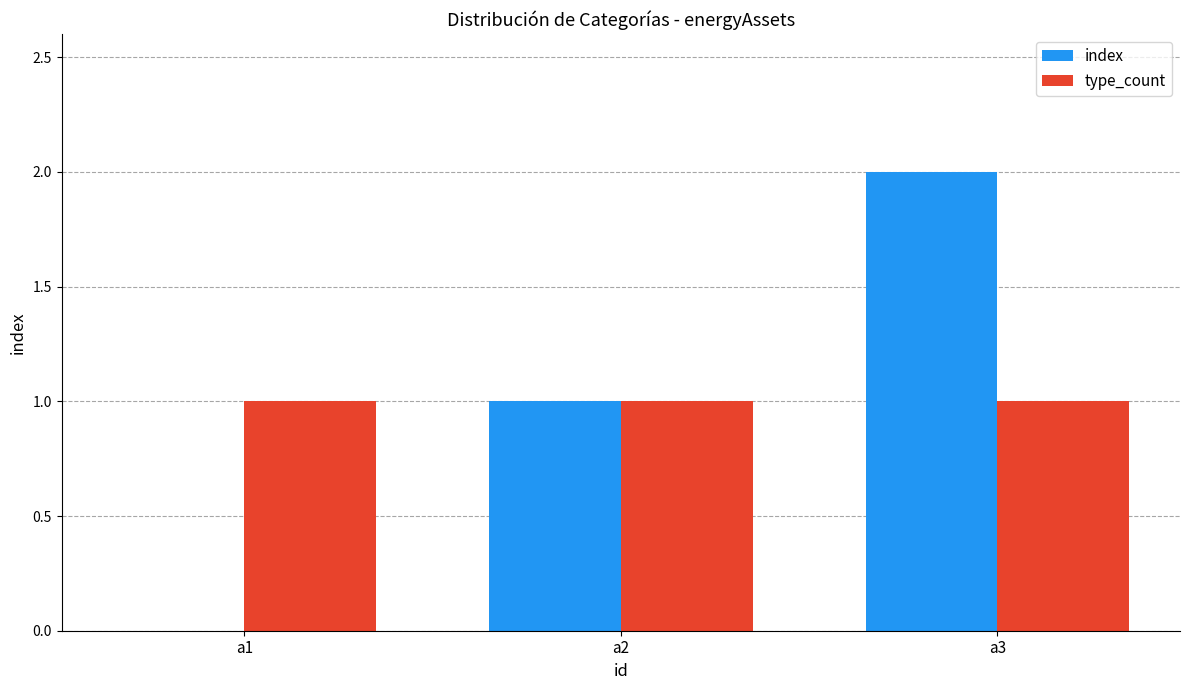

Which series changed the most between a1 and a2?

index